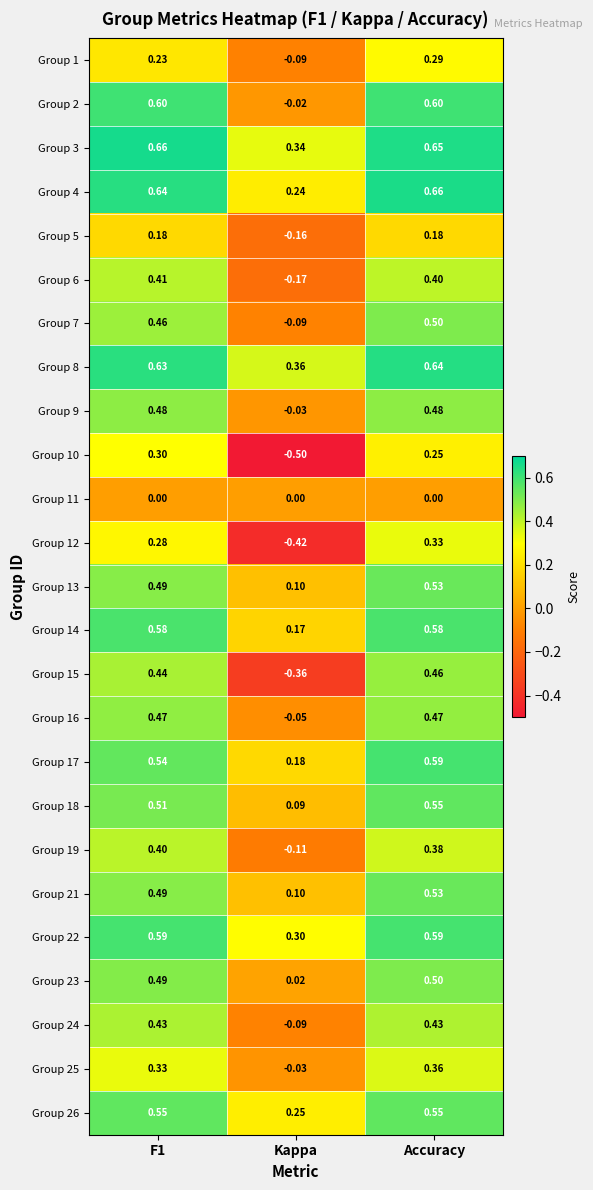

Count the number of data series in this chart.

25